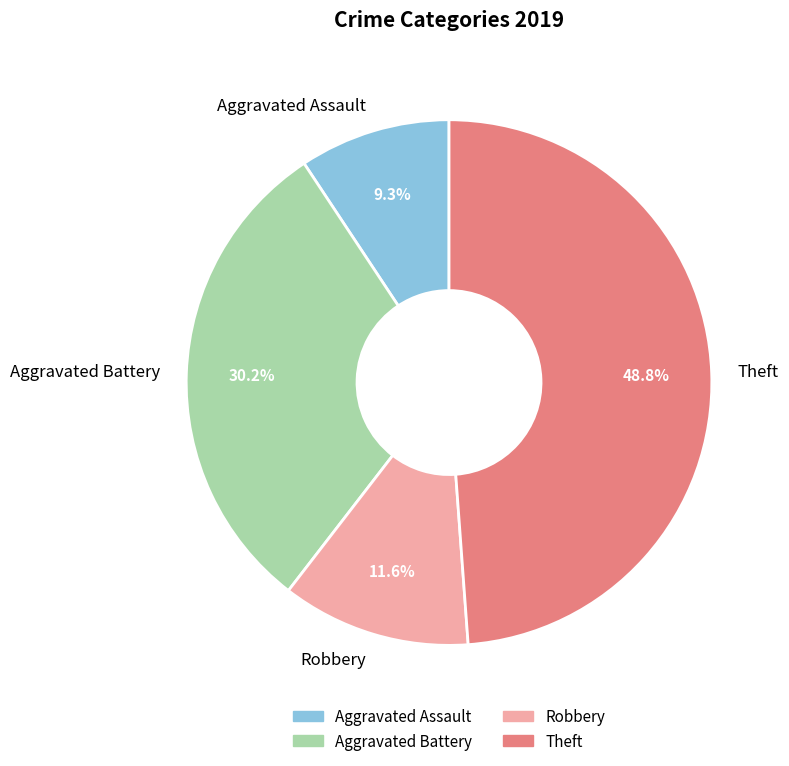

Rank the categories by value from highest to lowest.

Theft, Aggravated Battery, Robbery, Aggravated Assault